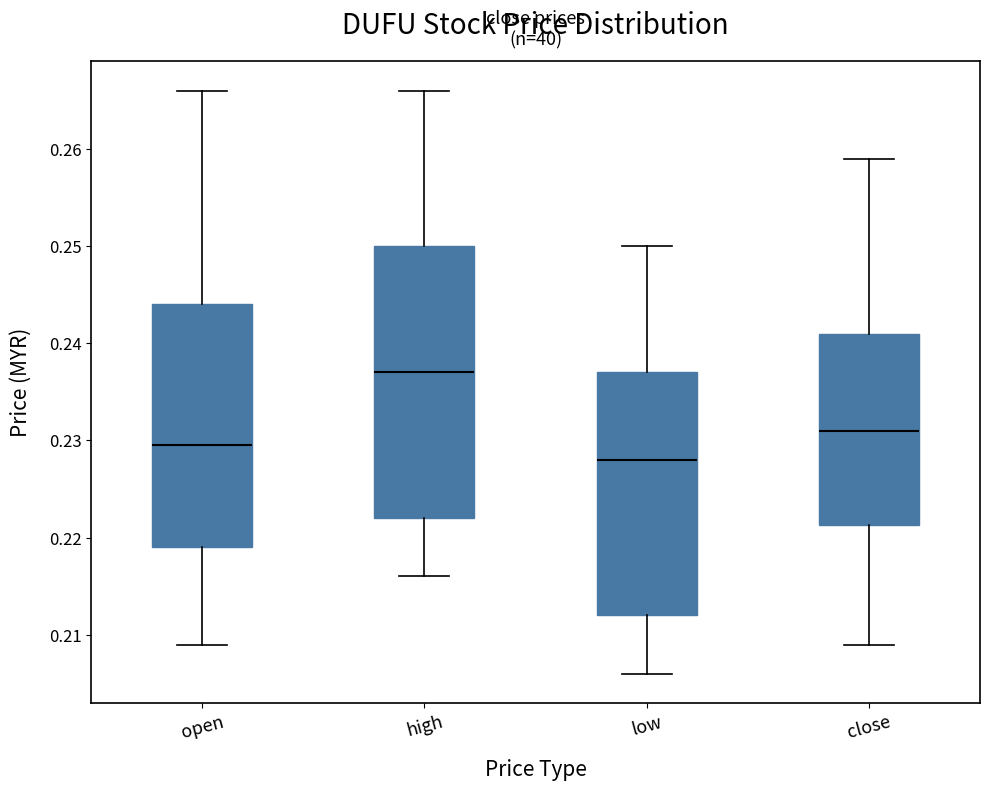

Where is the upper edge of the box for close on the y-axis? The values are not printed on the chart, so give them approximately, as read against the axis.

0.241